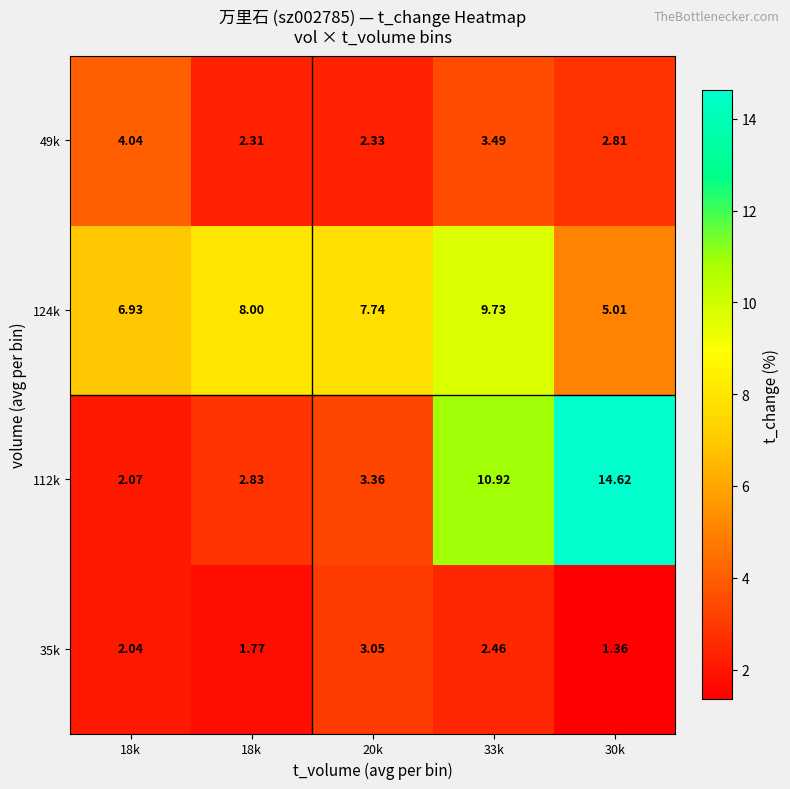

What is the difference between the highest and lowest values at 18k?

4.9